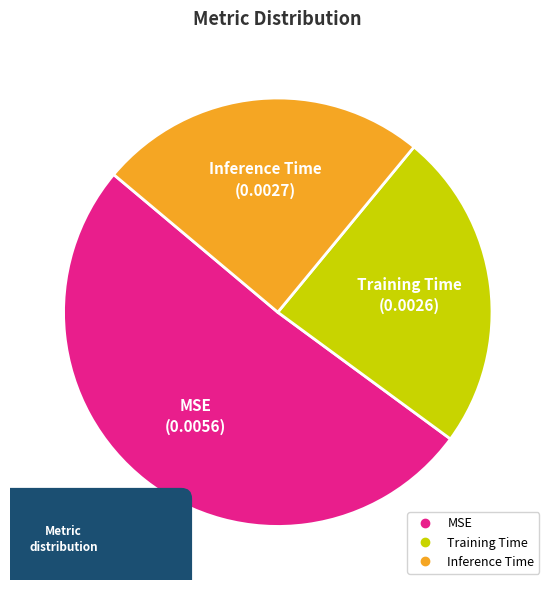

How much of the chart is everything except MSE?

49.0%